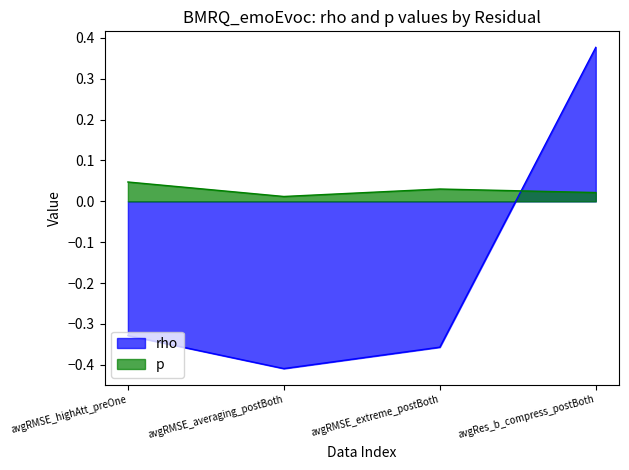

At avgRes_b_compress_postBoth, list the series in order from largest to smallest.

rho, p